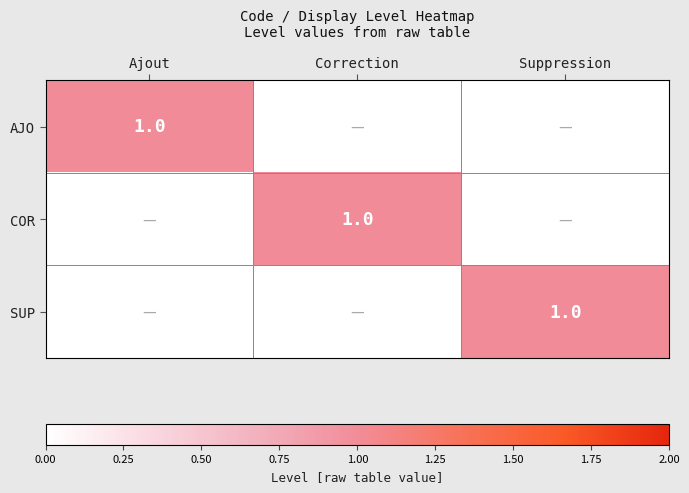

How many distinct data groups are displayed?

3